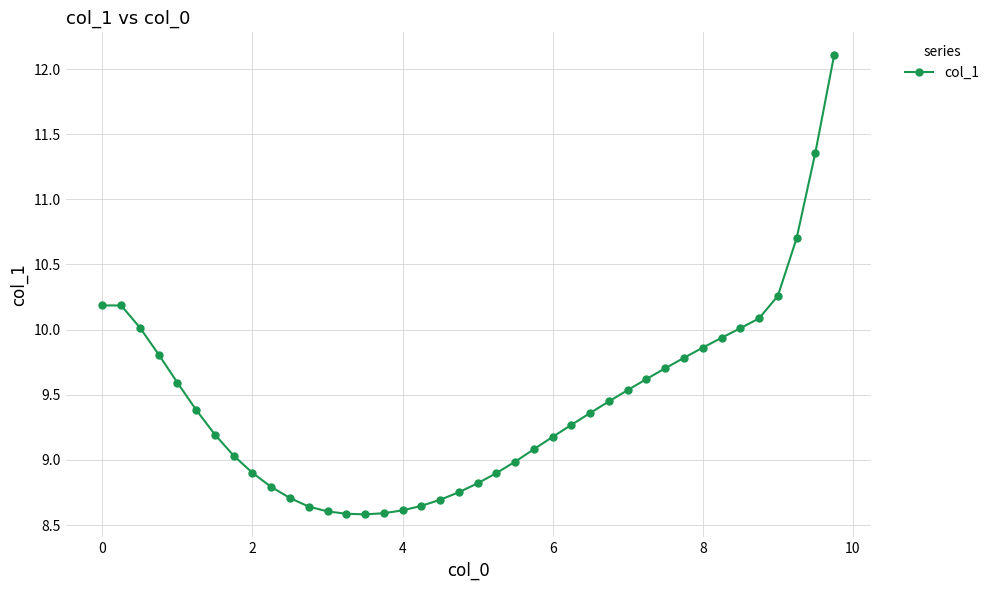

What is the value of the 22nd point from the left?

8.9